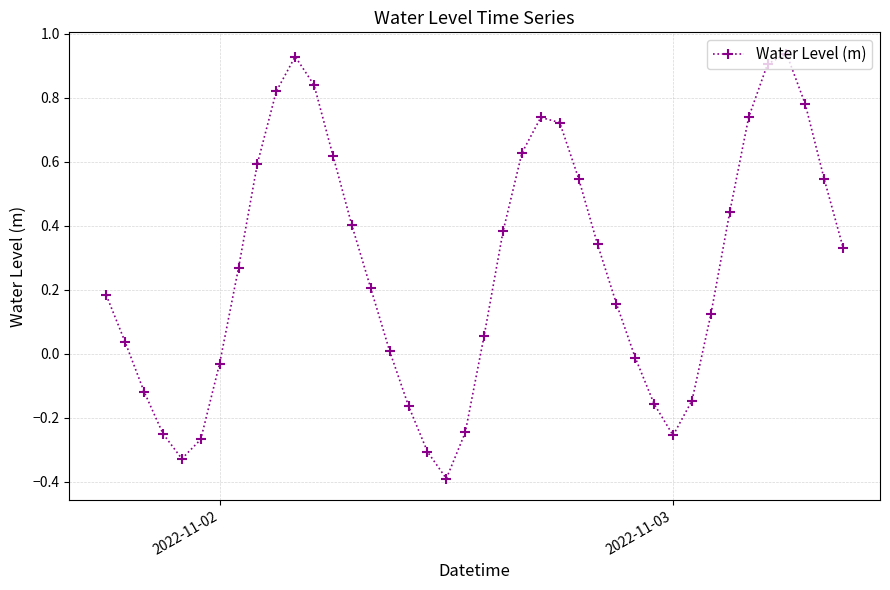

What is the difference between the maximum and minimum values?

1.3